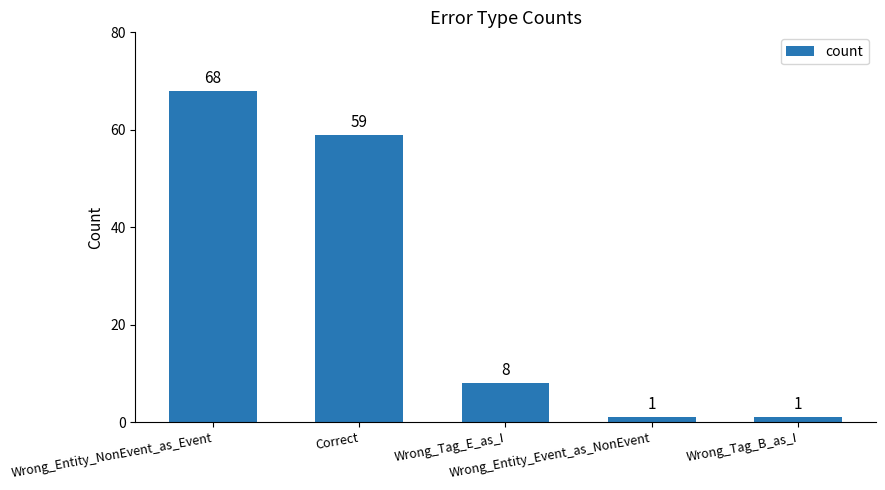

What is the maximum value shown in the chart?

68